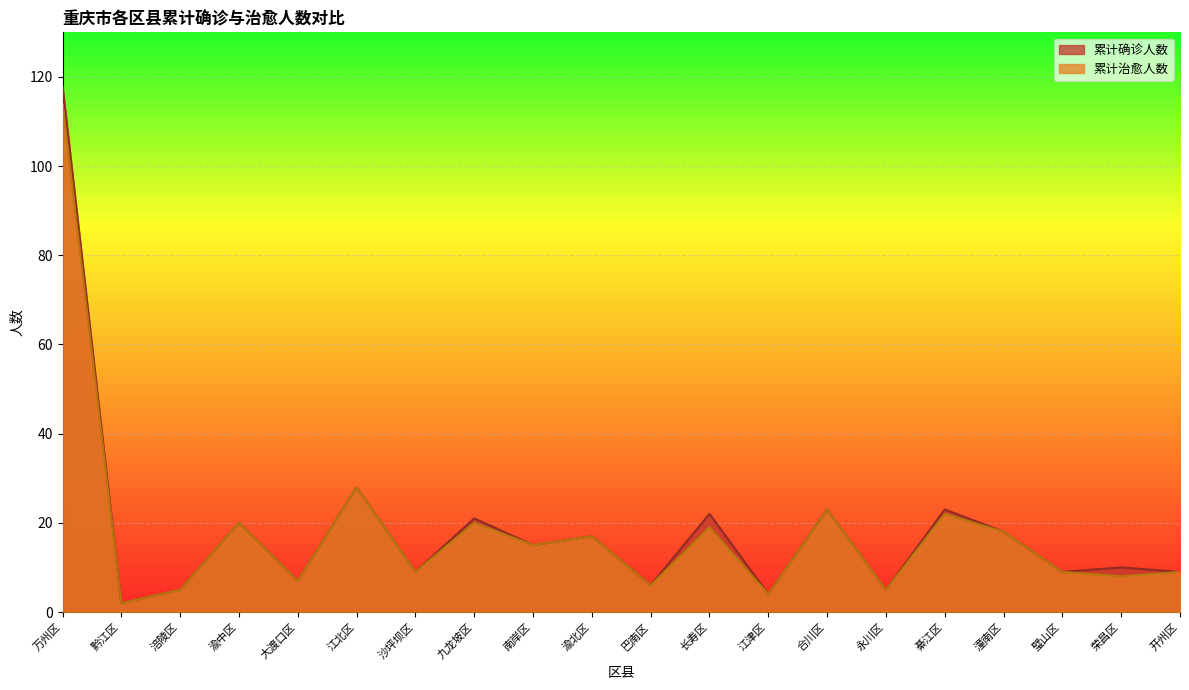

How many interior local peaks does the 累计治愈人数 series have?

7